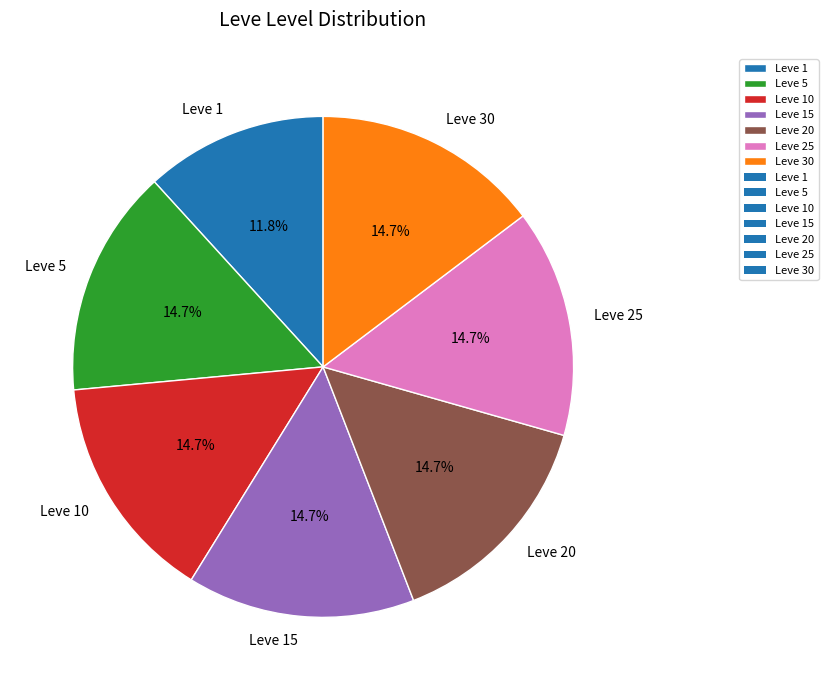

Combined, what portion of the pie is Leve 30 and Leve 10?

29.4%